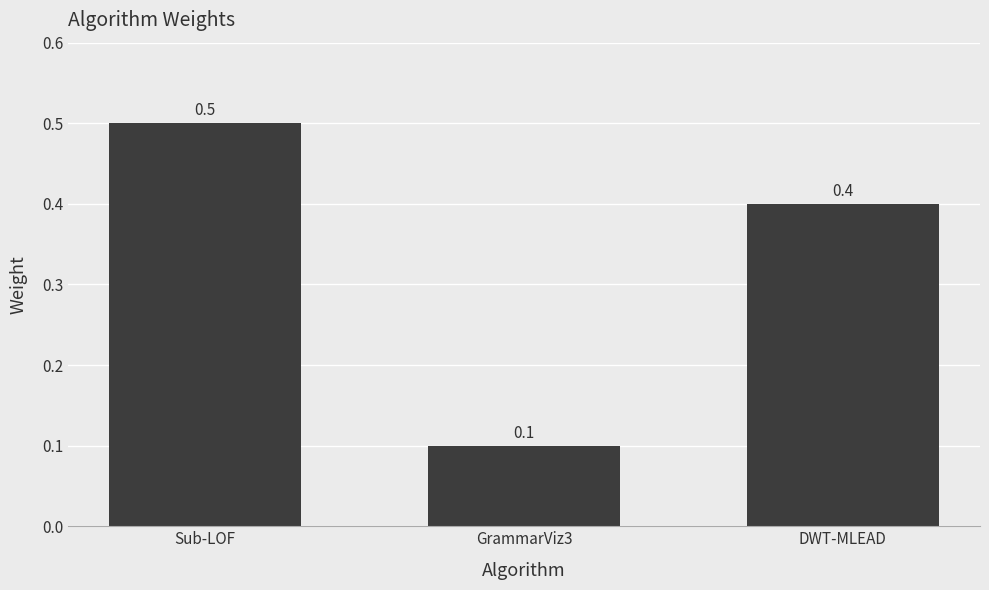

Which label corresponds to the smallest value in the chart?

GrammarViz3